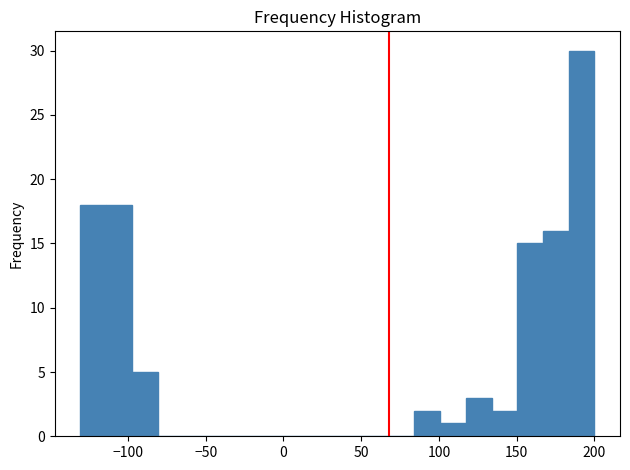

Around what value on the x-axis is the tallest bar? Give the approximate position of its centre, as read against the axis.

190